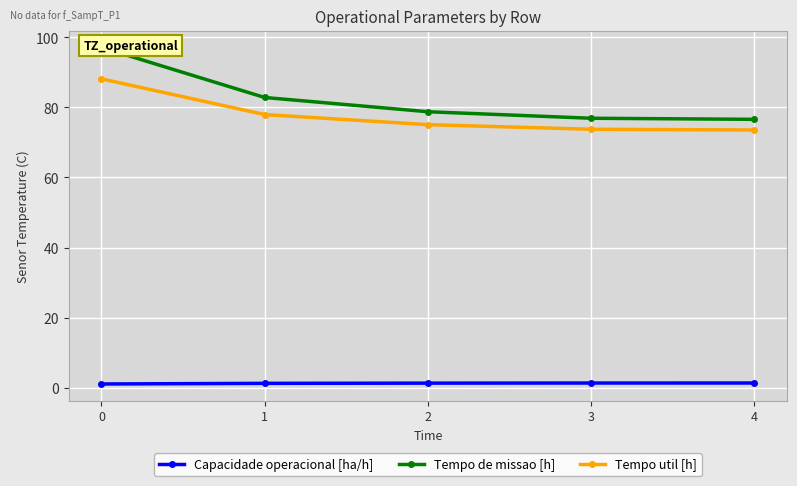

Is it true that Tempo util [h] equals 121.3 at 2?

False